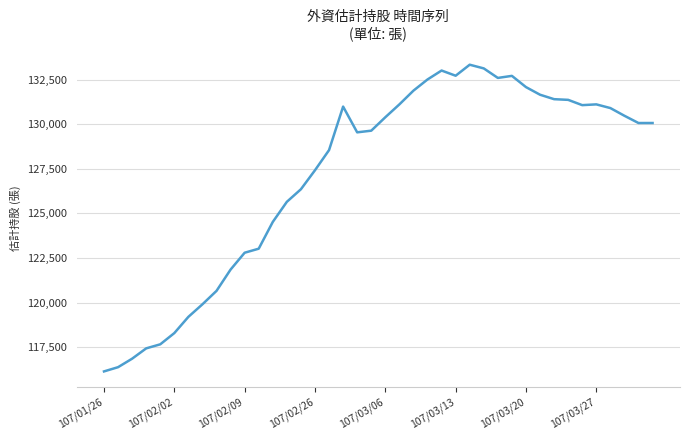

What is the maximum value shown in the chart?

133331